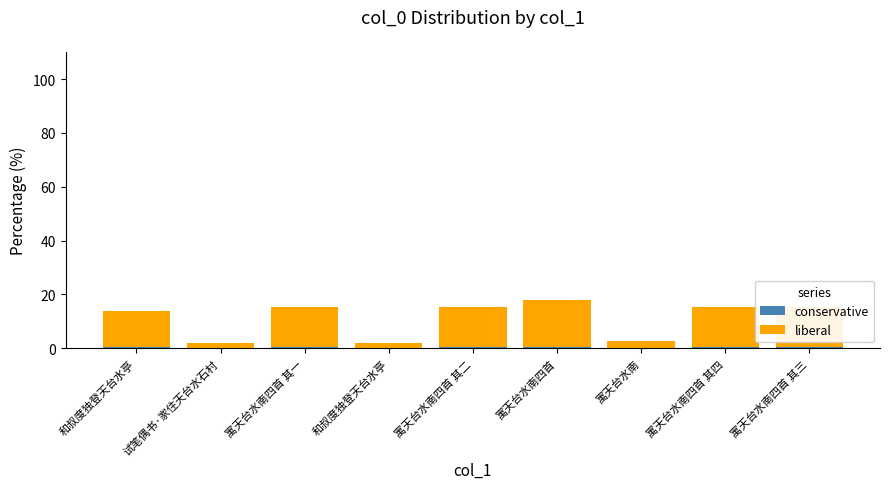

The liberal series shows 2.1 at 和叔度独登天台水亭. True or false?

True